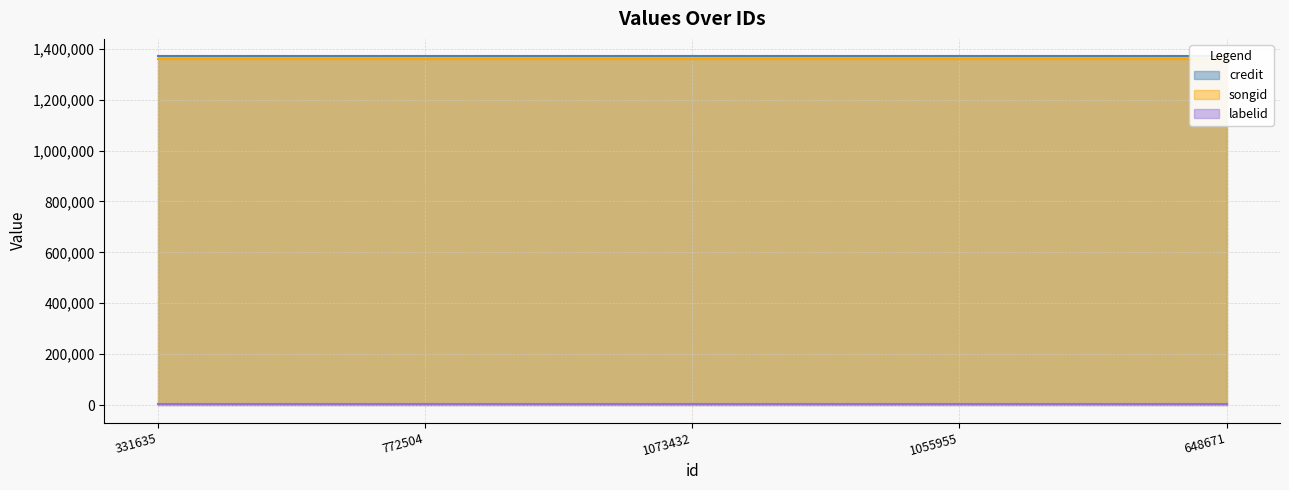

What is the highest value of the labelid series?

3247